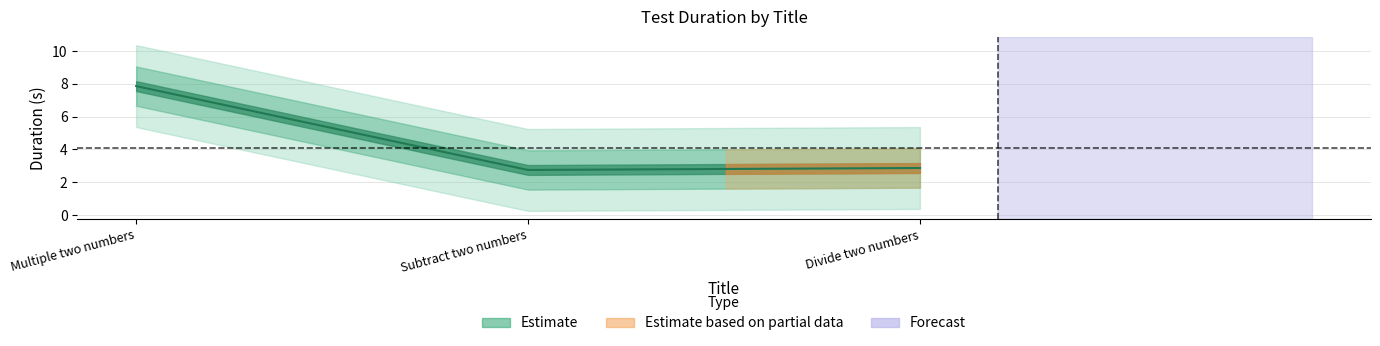

What is the label of the 1st point from the right?

Divide two numbers